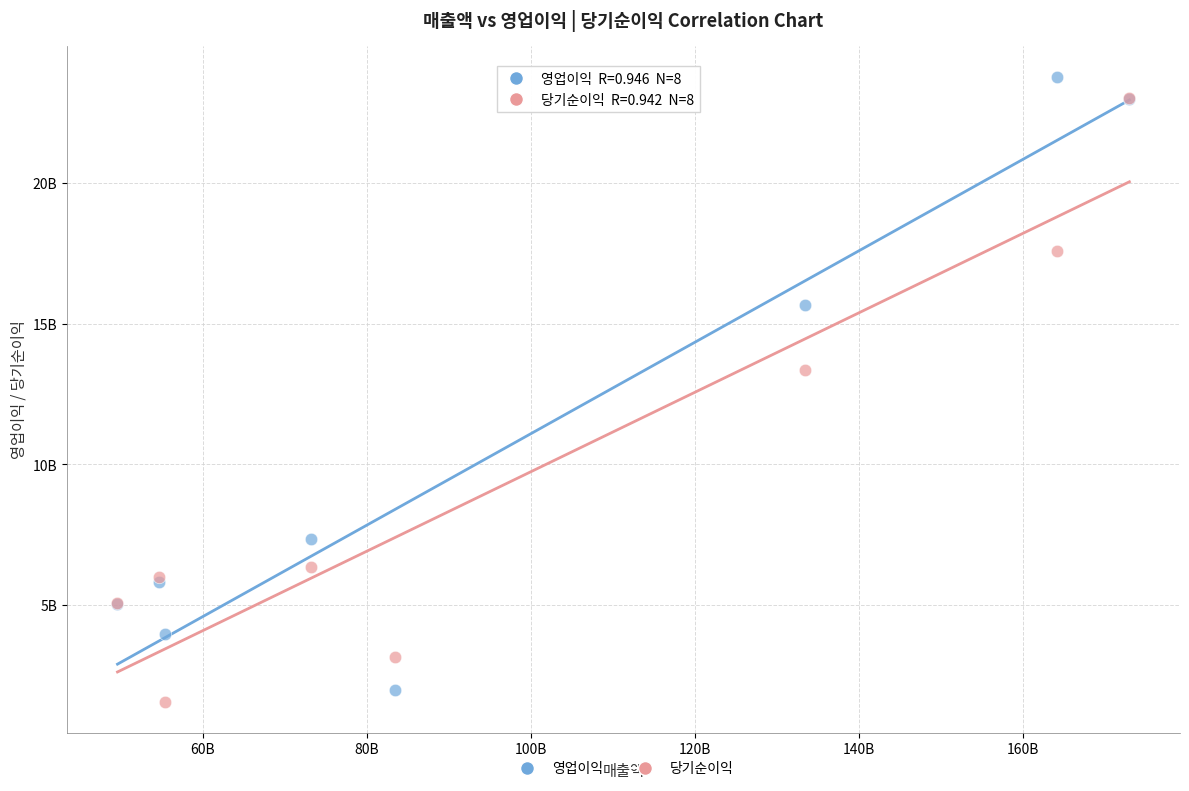

What are all the series names shown in the legend?

영업이익, 당기순이익